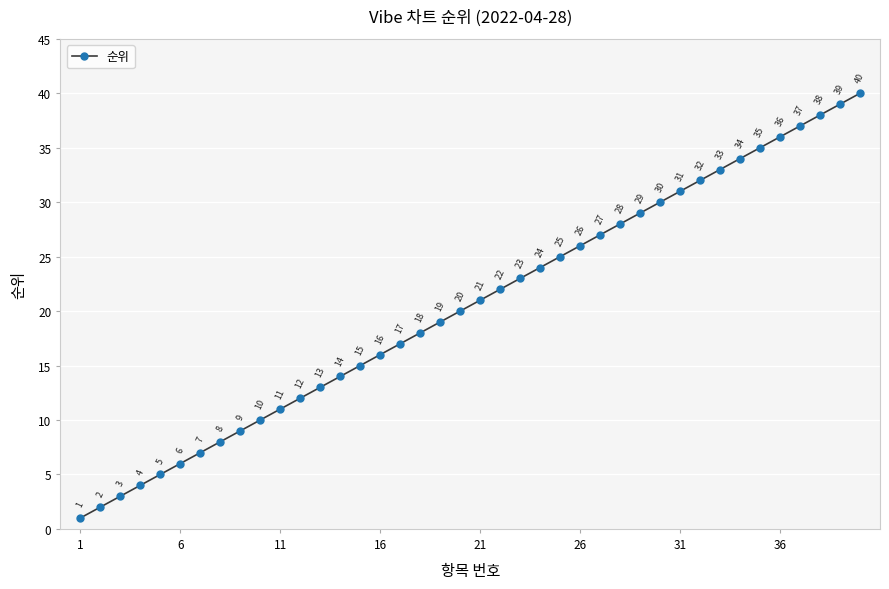

What is the difference between the maximum and minimum values?

39